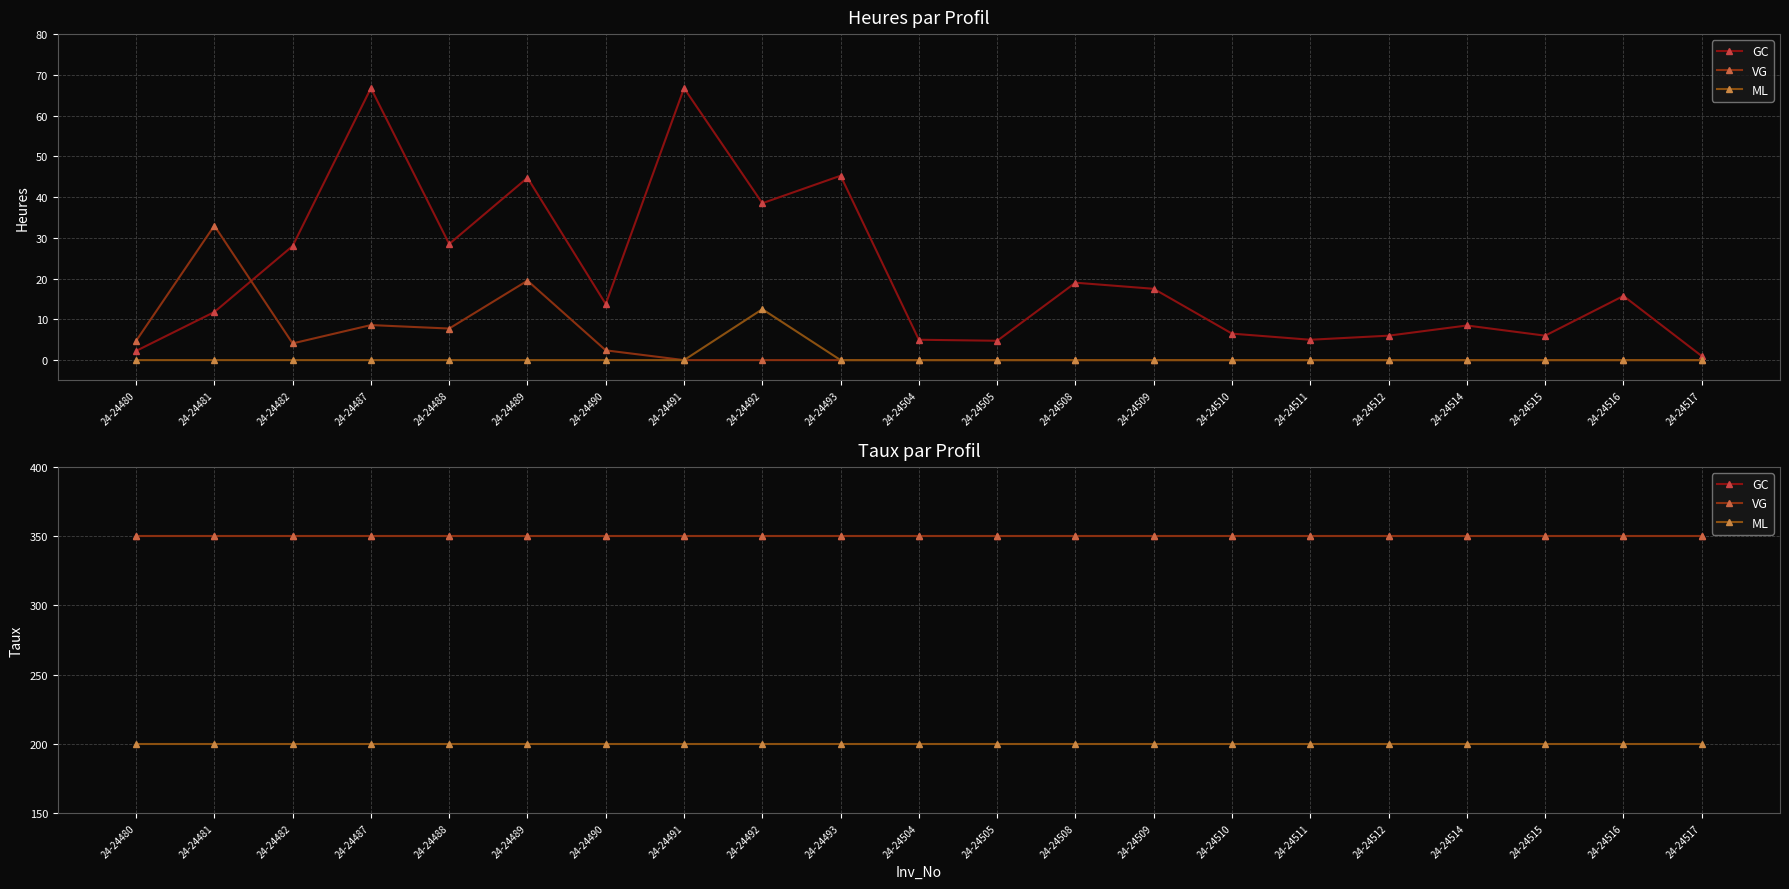

What is the minimum value for VG?

350